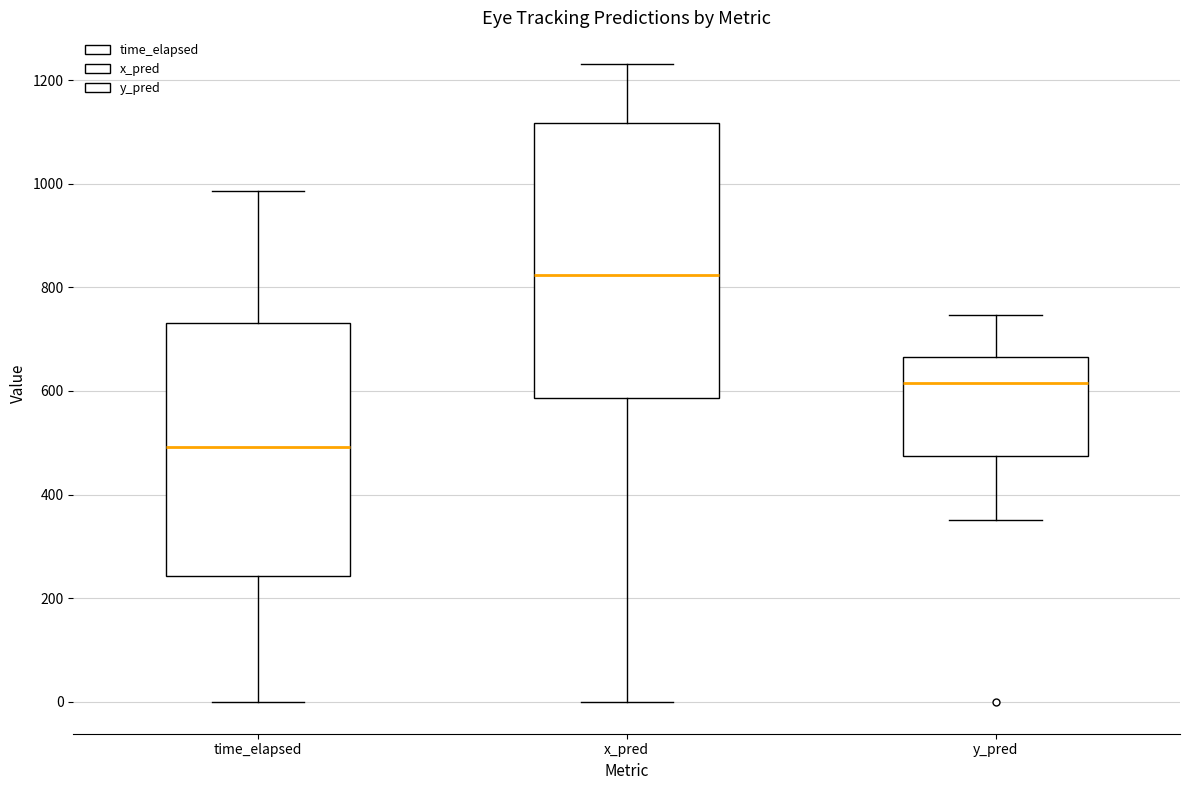

Where is the lower edge of the box for y_pred on the y-axis? The values are not printed on the chart, so give them approximately, as read against the axis.

480